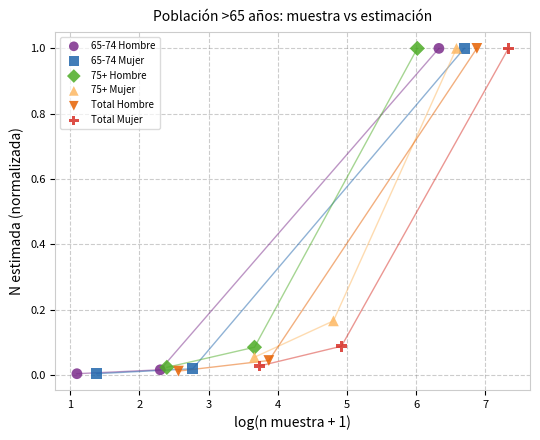

Which series has the largest Y range (max minus min)?

65-74 Hombre